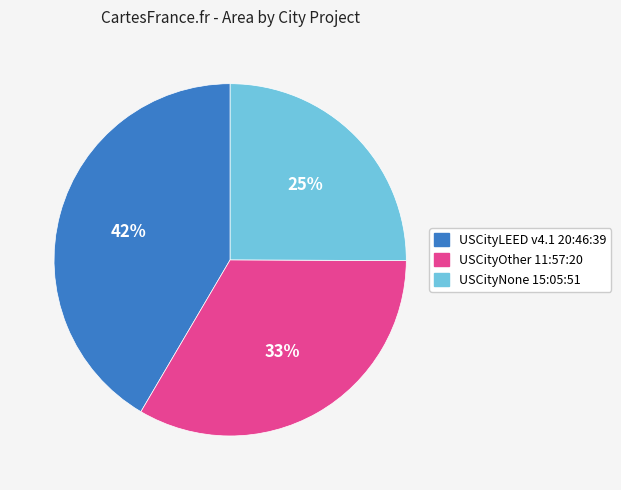

Do USCityLEED v4.1 20:46:39 and USCityNone 15:05:51 together represent more than half of the pie?

Yes